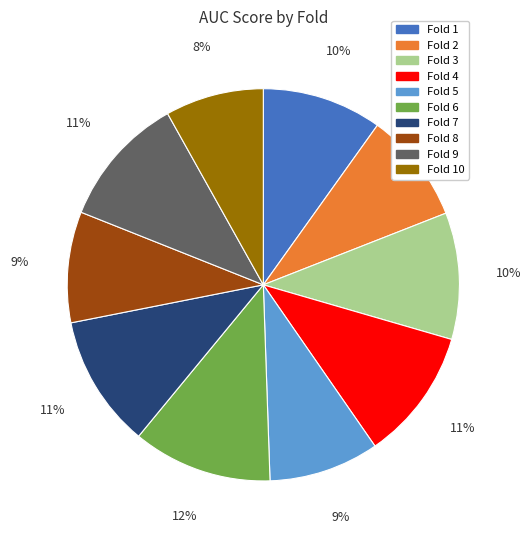

How many slices are in this pie chart?

10